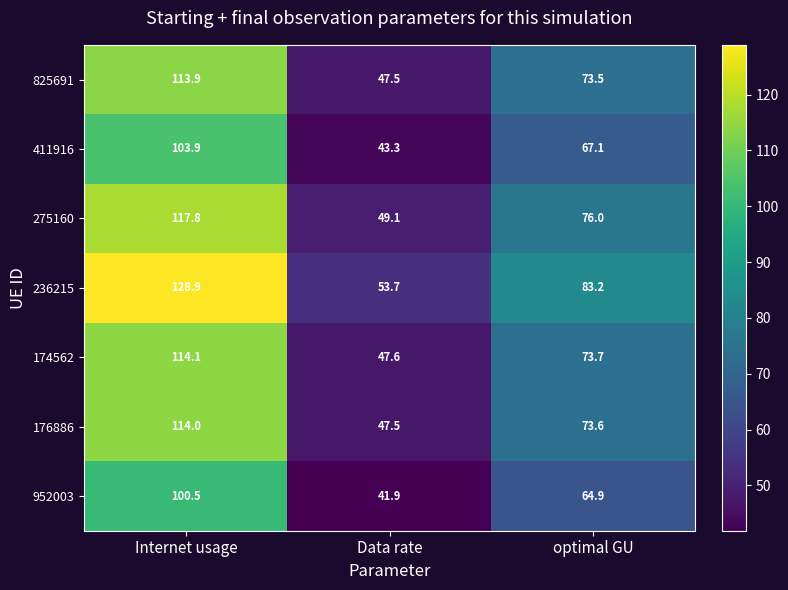

Rank the series by their maximum value, from lowest to highest.

952003, 411916, 825691, 176886, 174562, 275160, 236215